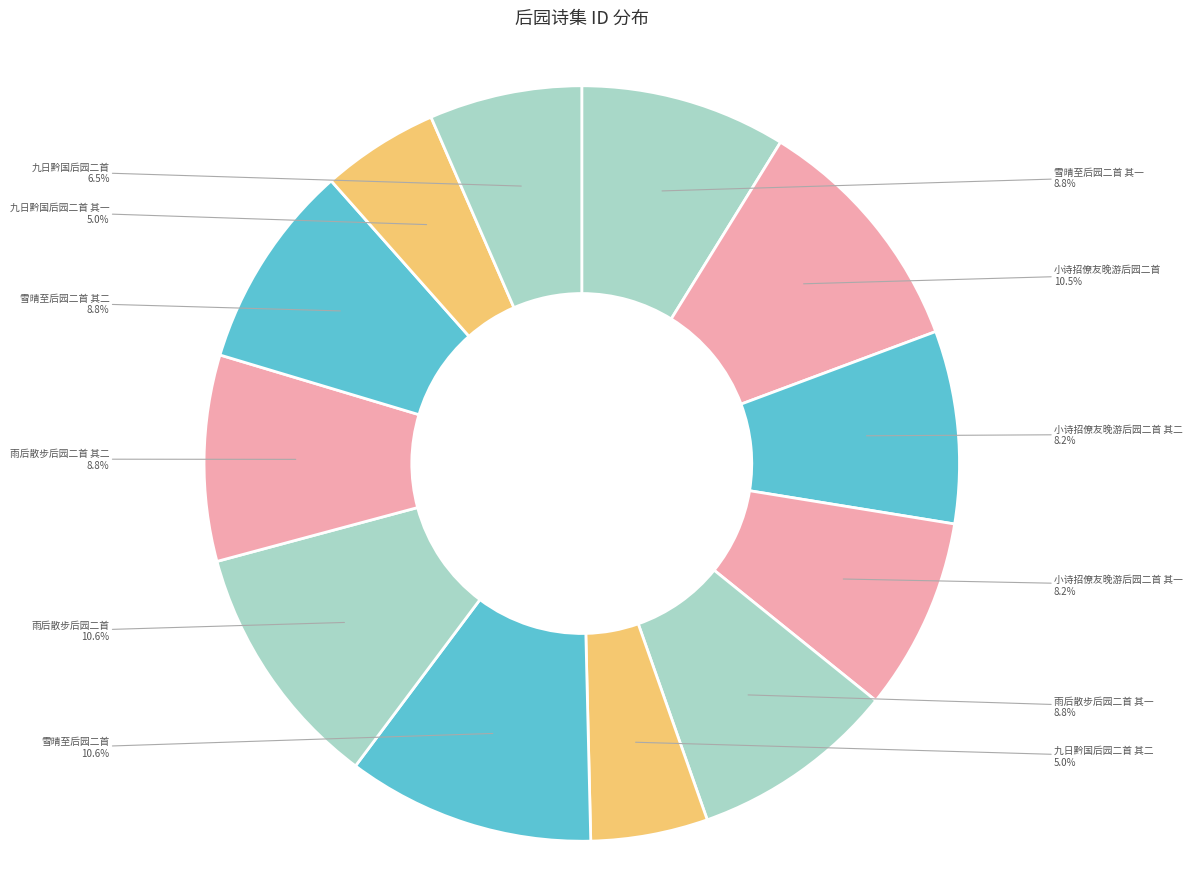

What is the ratio of the value at 小诗招僚友晚游后园二首 to the value at 九日黔国后园二首 其一?

2.1